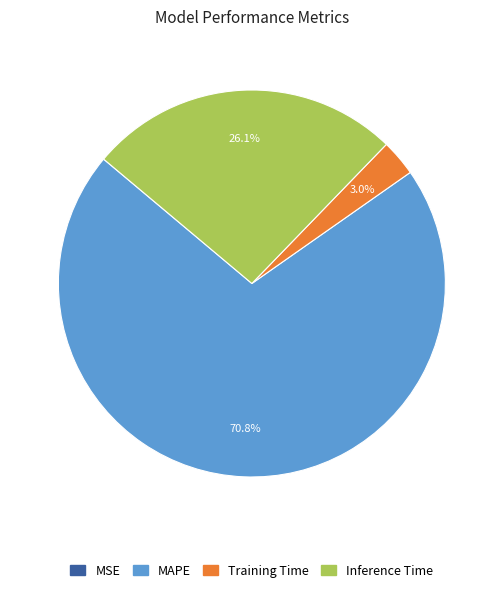

To the nearest percent, what is the average slice percentage?

25%